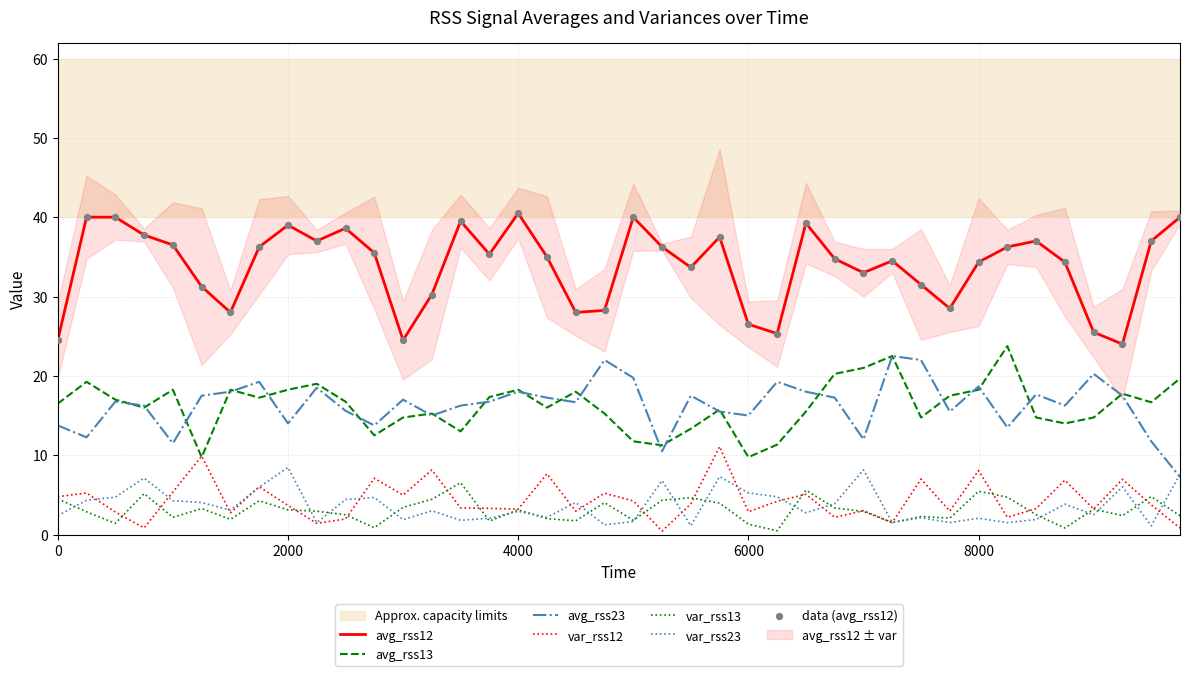

Which series contains the lowest Y value?

var_rss12